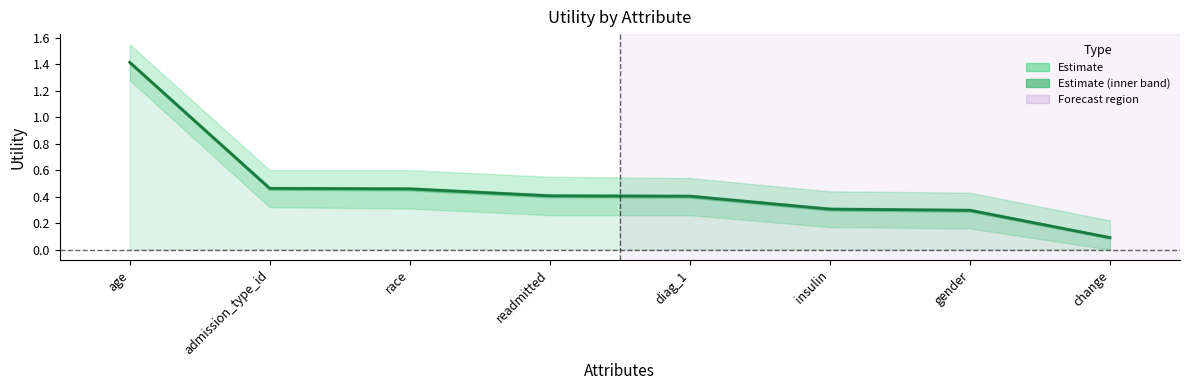

Which category has the highest value across all series?

age